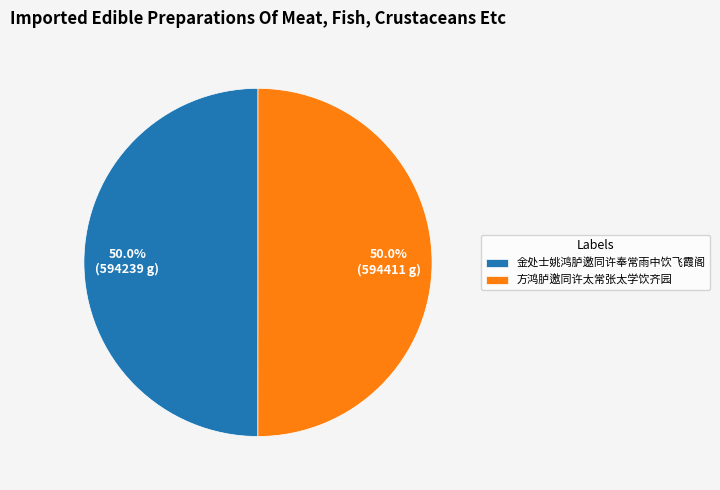

The 金处士姚鸿胪邀同许奉常雨中饮飞霞阁 slice represents 50% of the pie. True or false?

True